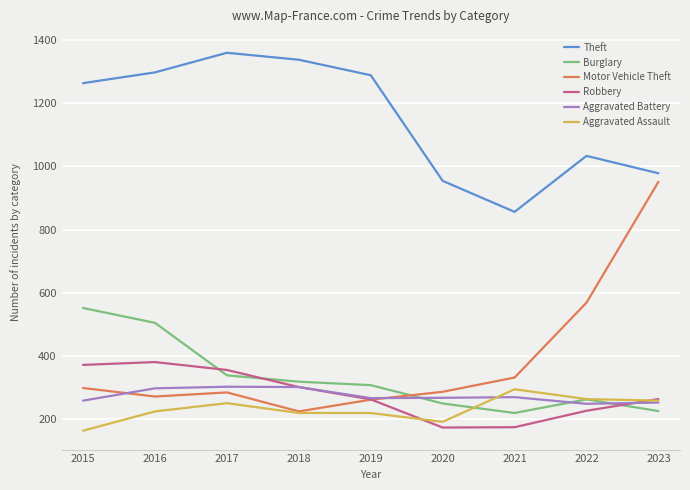

What is the highest value of the Robbery series?

381